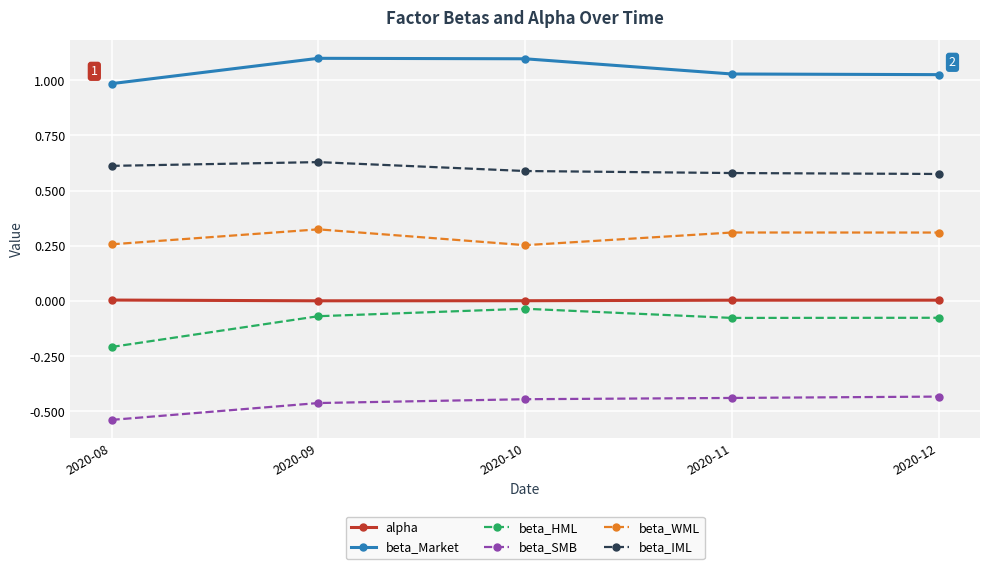

In beta_HML, how many points are higher than both neighbors (excluding endpoints)?

1